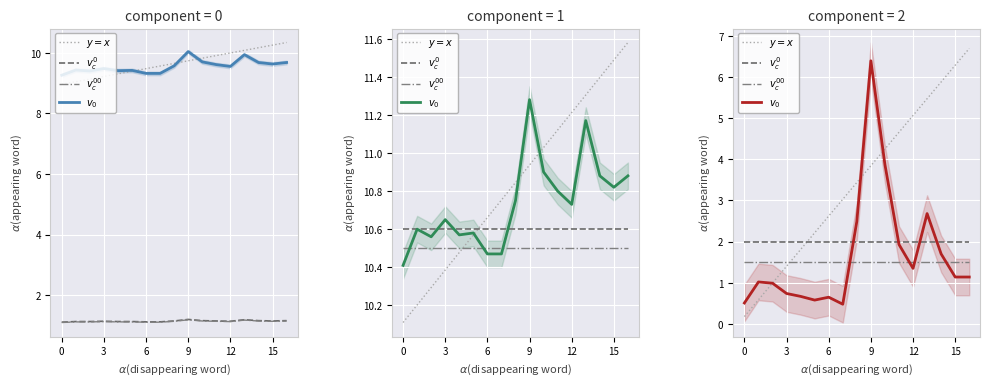

What is the label of the 10th point from the right?

7